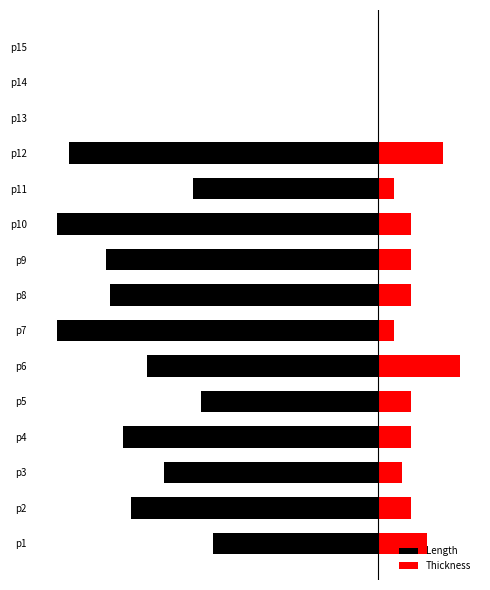

What are all the series names shown in the legend?

Length, Thickness